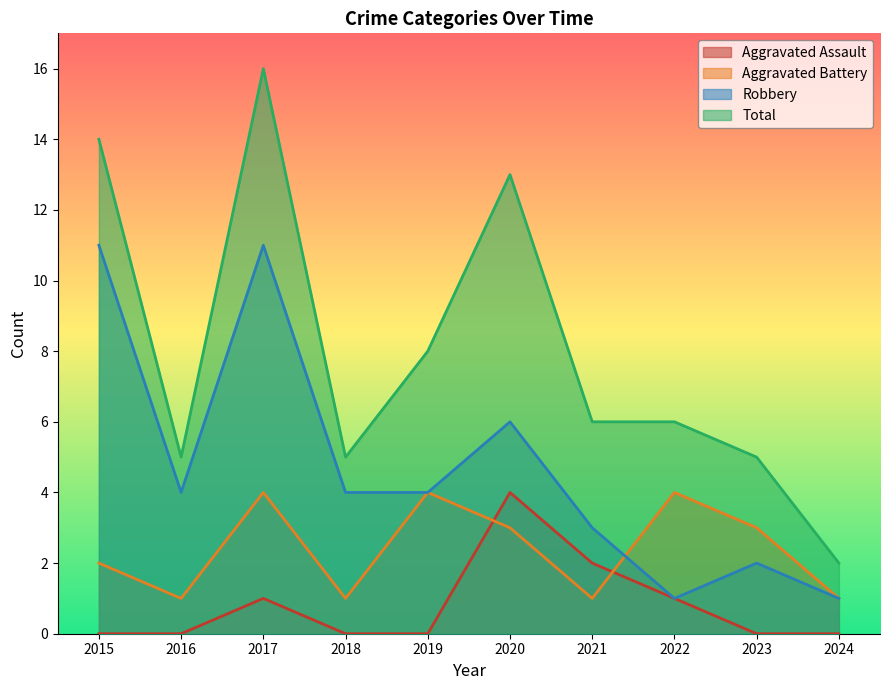

Which category has the highest value in the Aggravated Assault series?

2020